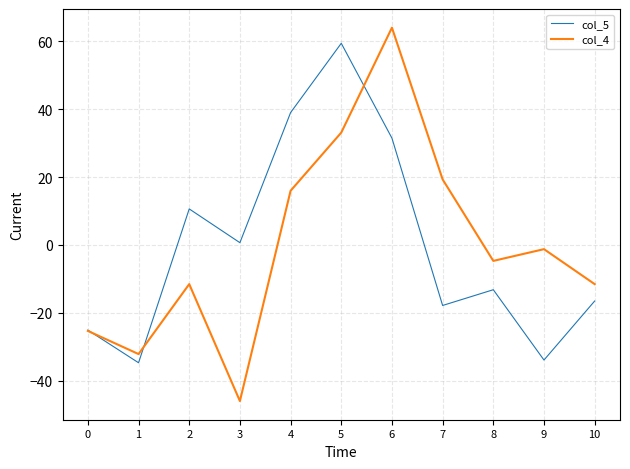

True or false: col_4 and col_5 cross at least once.

True